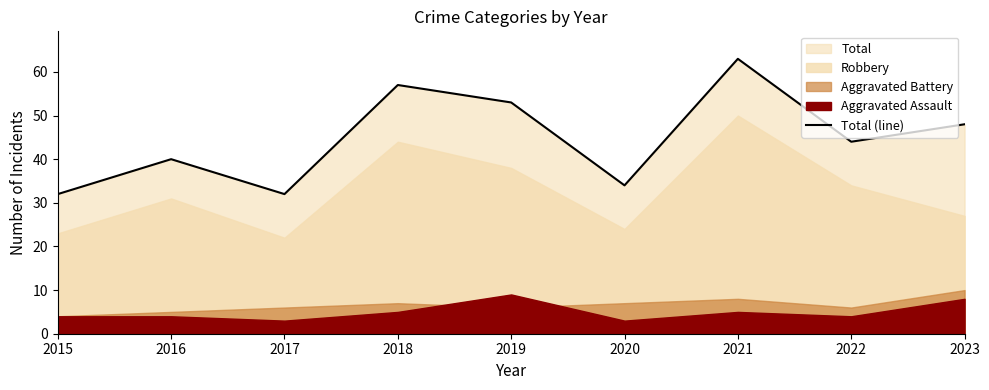

What is the highest value of the Total (line) series?

63